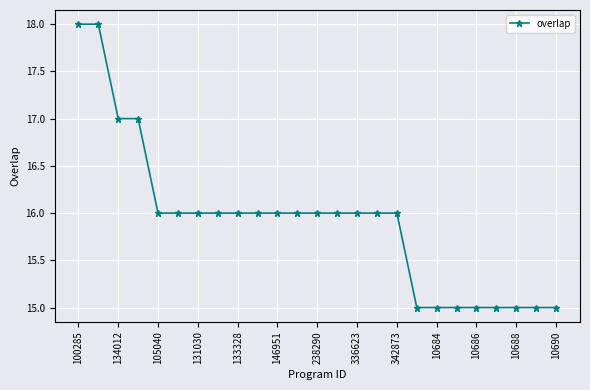

What is the minimum value shown in the chart?

15